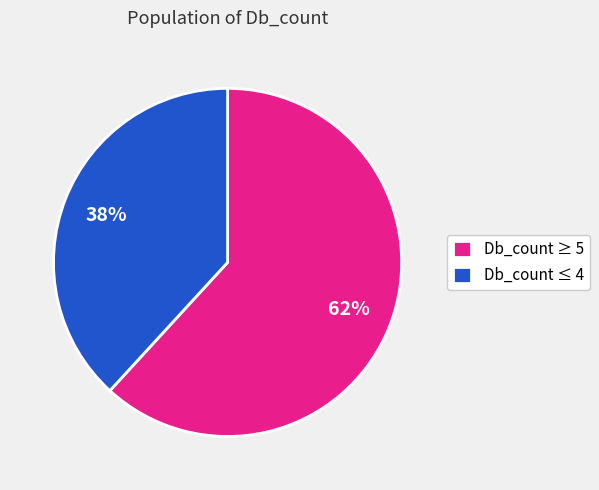

Rank the categories by value from highest to lowest.

Db_count ≥ 5, Db_count ≤ 4